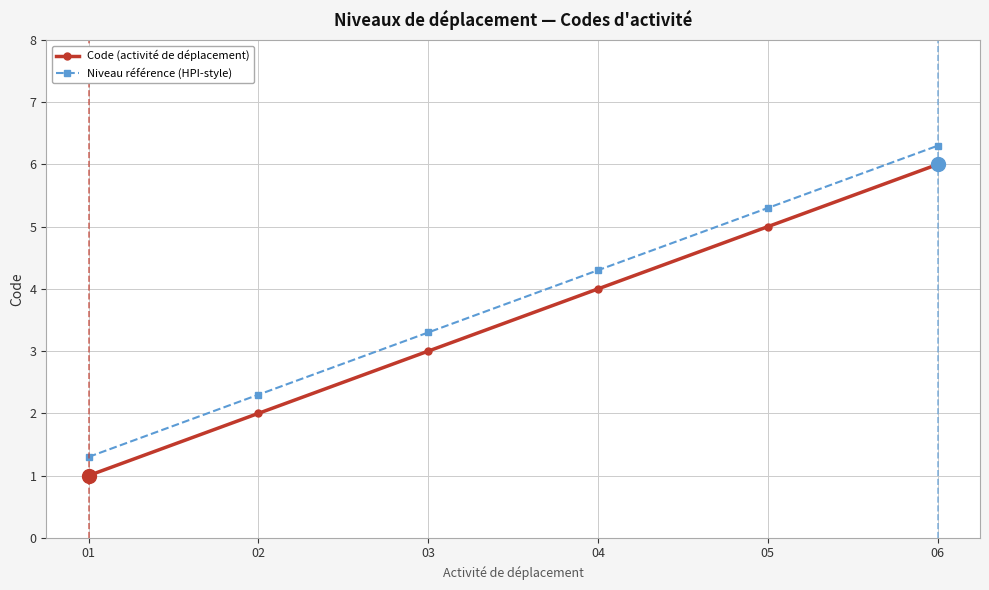

Count the number of categories in the chart.

6